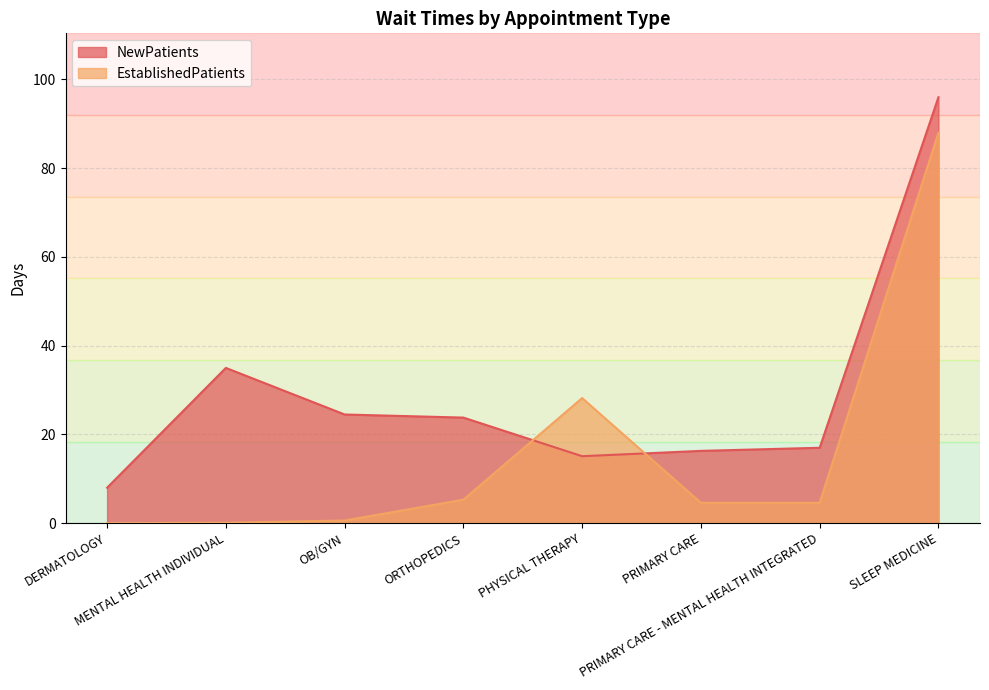

How many series are shown in this chart?

2